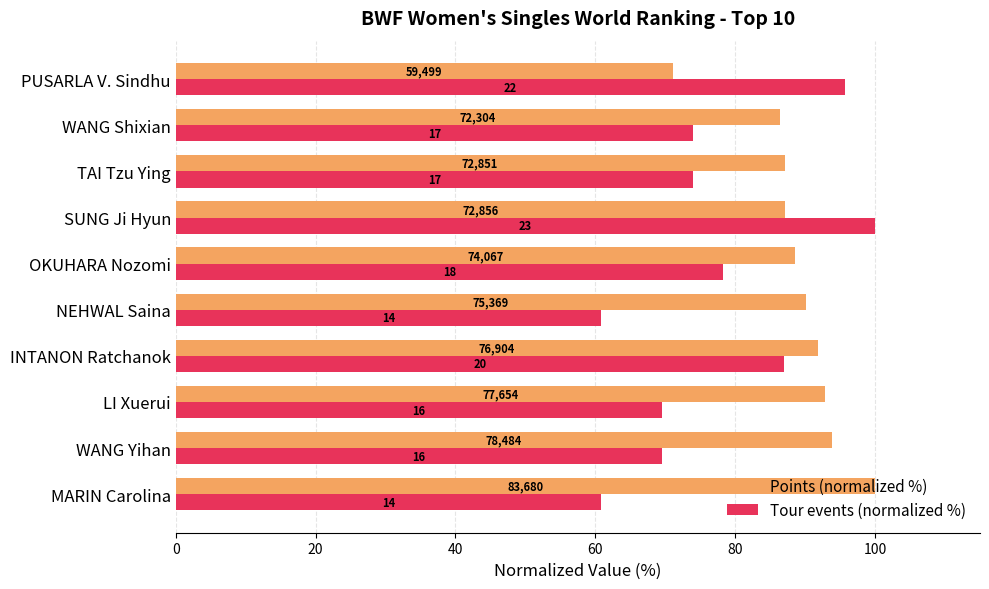

What are all the series names shown in the legend?

Points (normalized %), Tour events (normalized %)